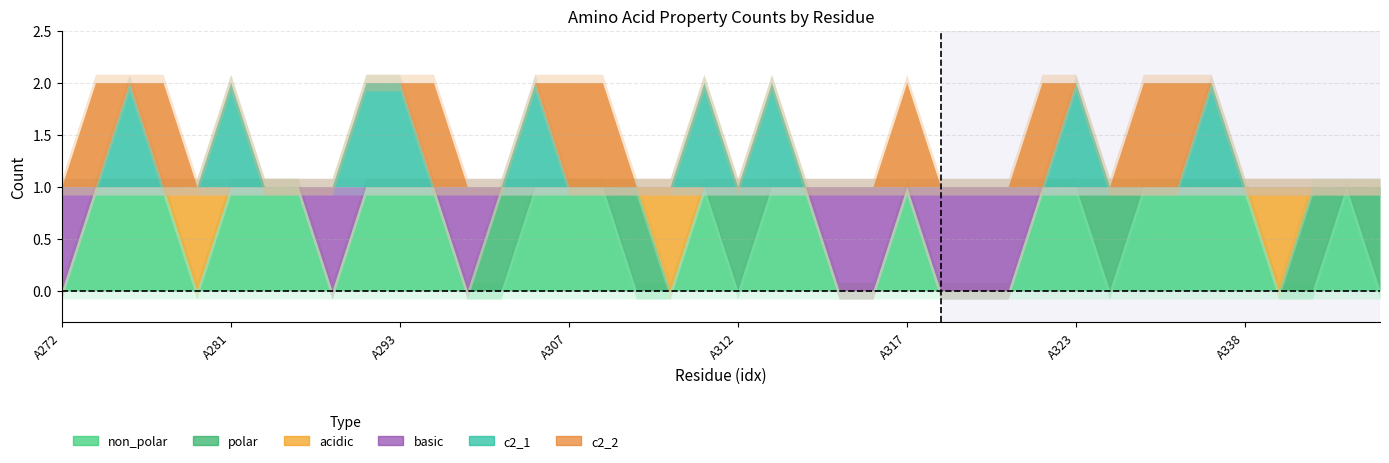

Is it true that acidic equals 1 at A339?

True